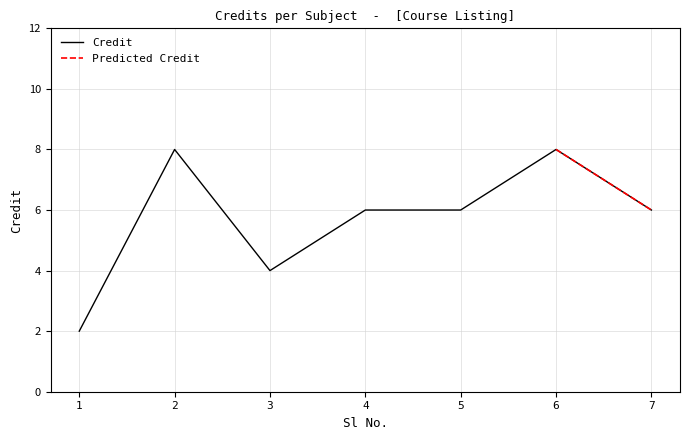

What is the minimum value shown in the chart?

2